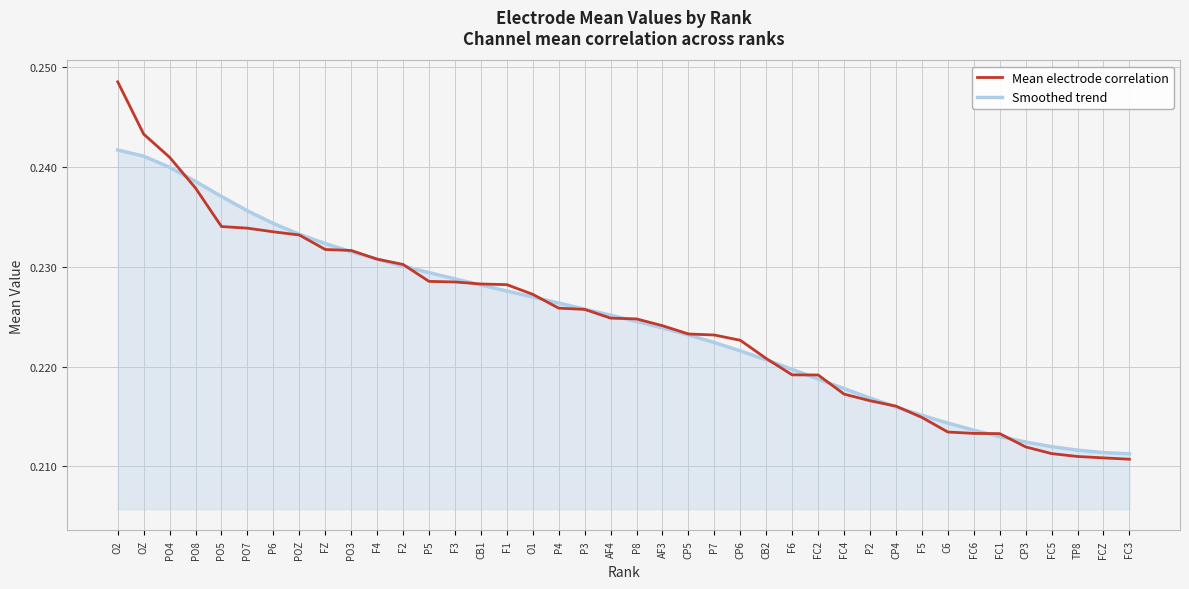

Which category has the highest value in the Mean electrode correlation series?

O2